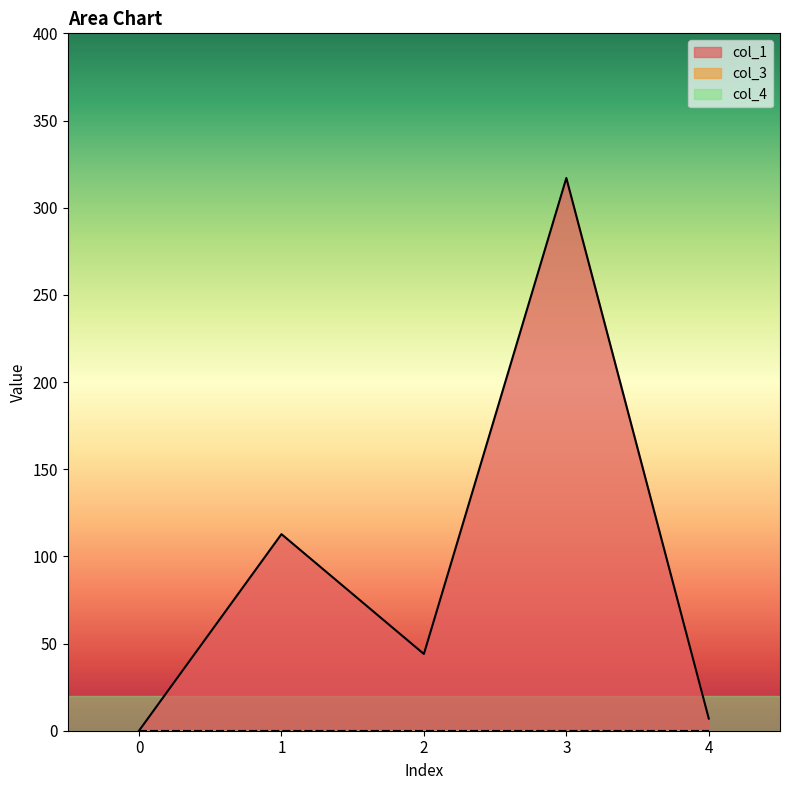

How many interior local valleys does the col_1 series have?

1